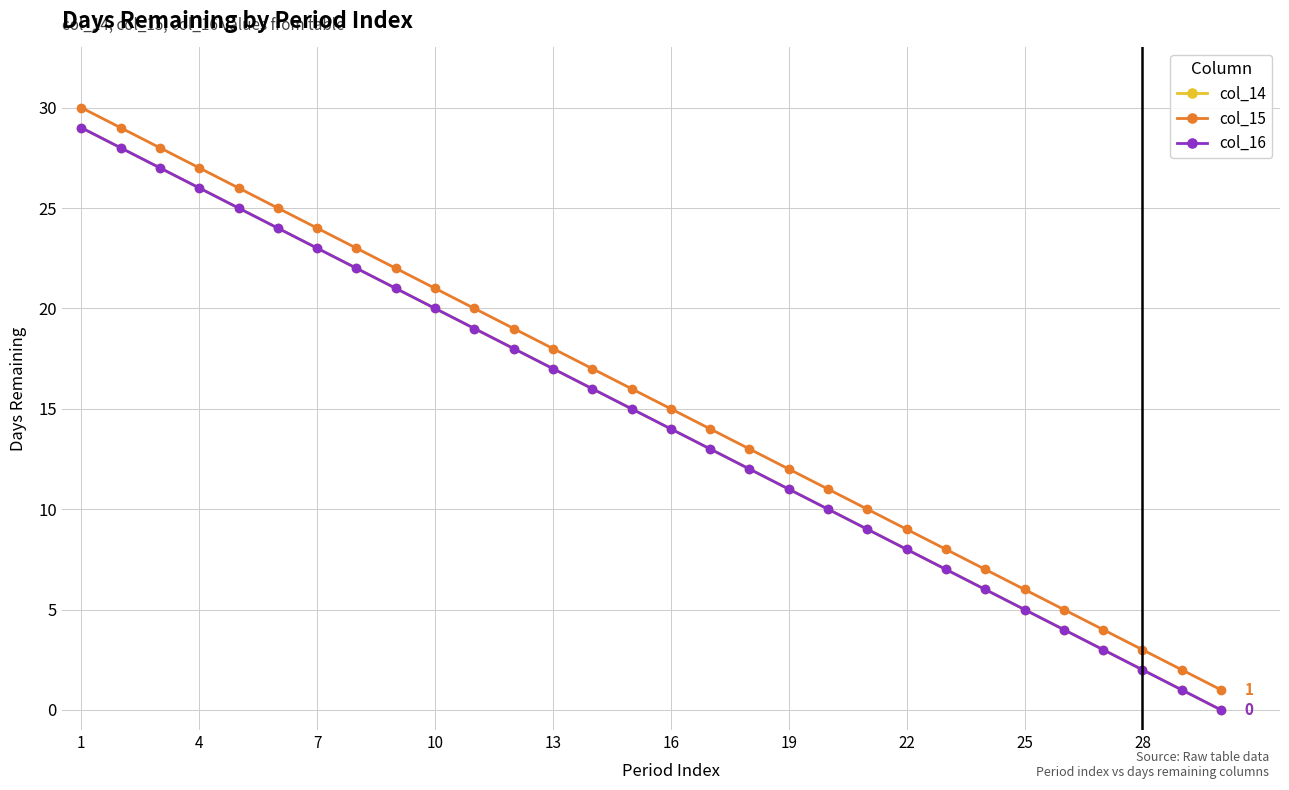

Which category has the highest value across all series?

1